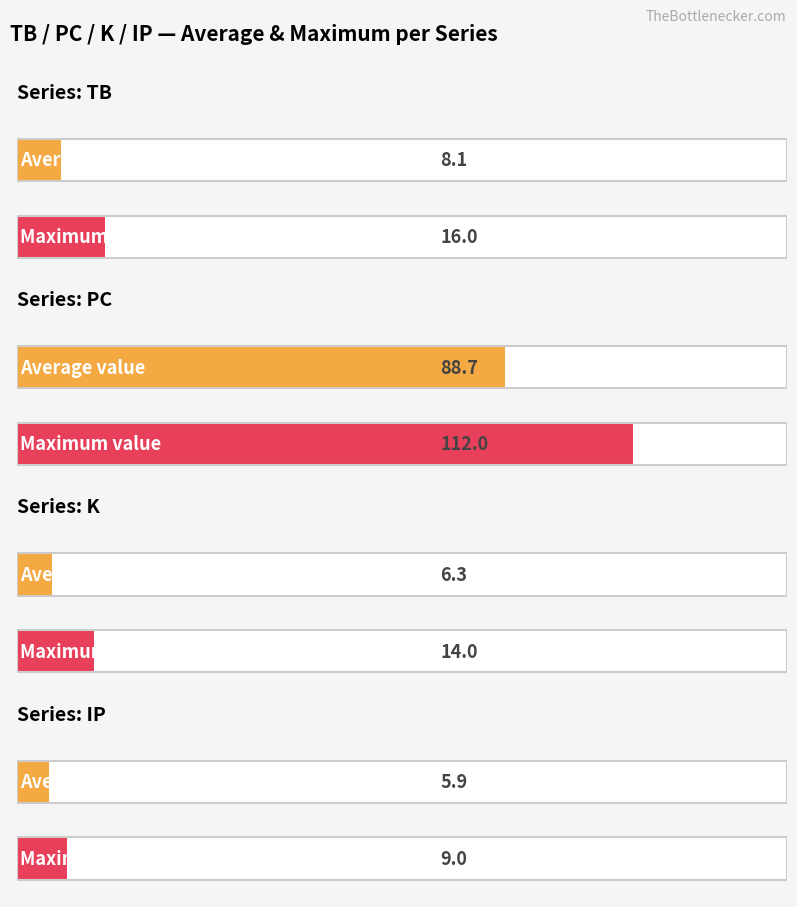

How many data points in IP are less than 6?

12